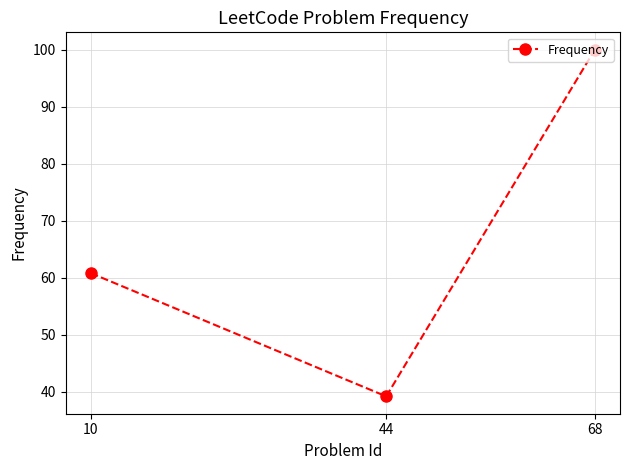

Where does the data first go above 60?

10